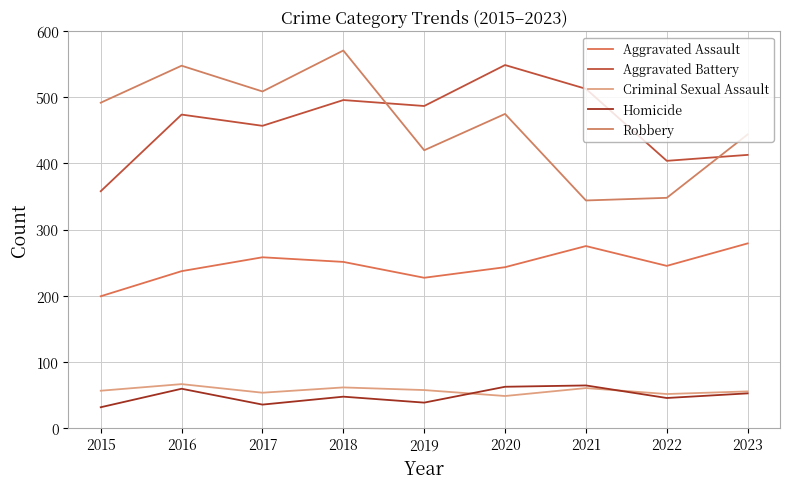

What is the difference between the Homicide values at 2017 and 2018?

12